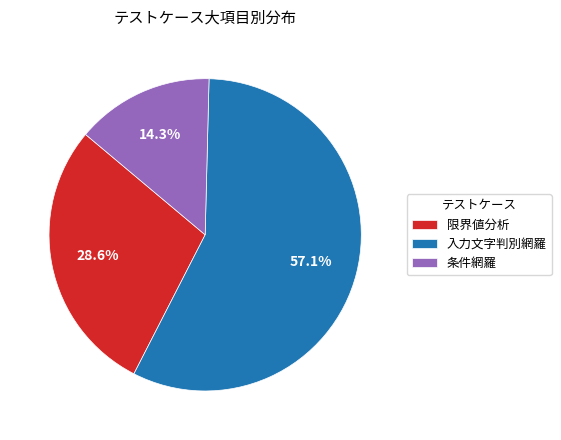

How many slices are in this pie chart?

3